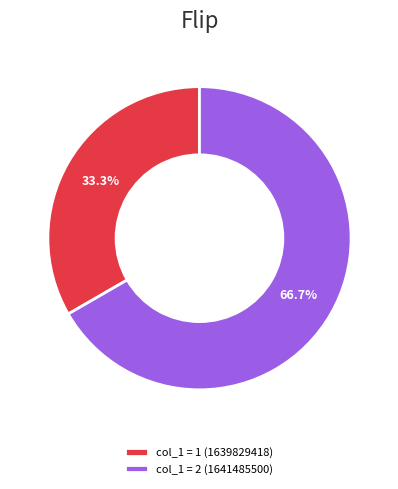

Which slice represents more than half of the pie?

col_1 = 2 (1641485500)